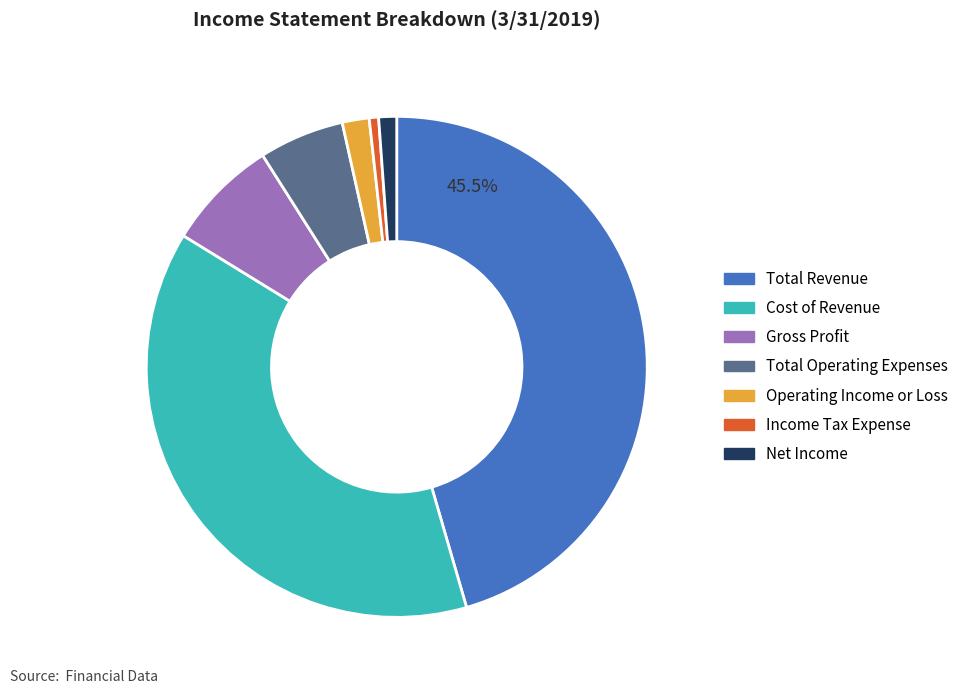

How many segments does this pie chart have?

7